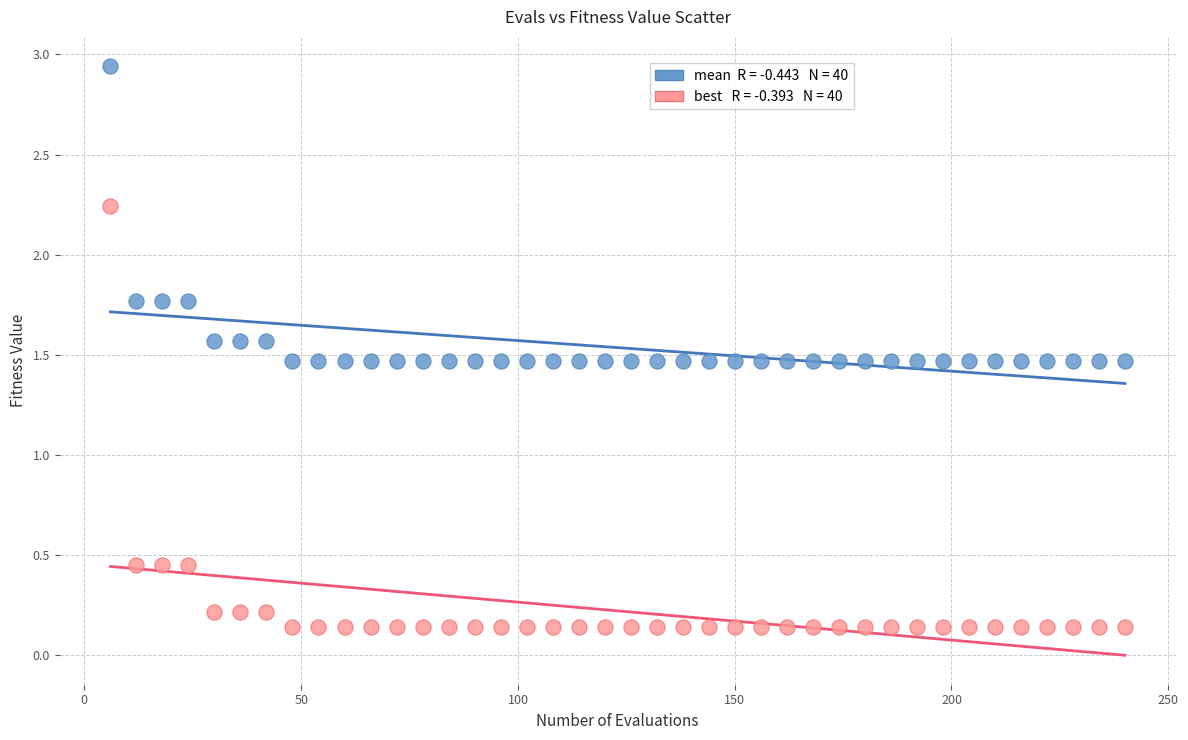

Across all data points, what is the range of X values (max minus min)?

234.0